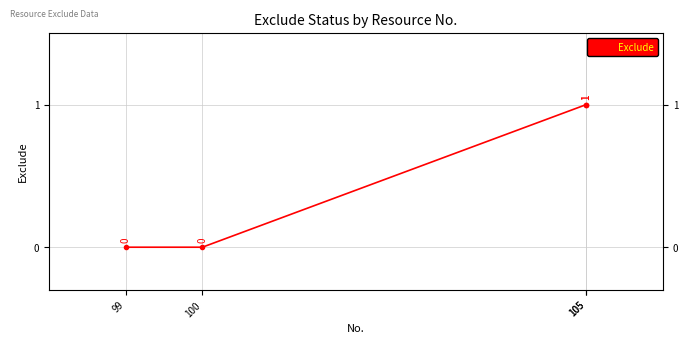

The chart shows a value of 0 at 99. True or false?

True